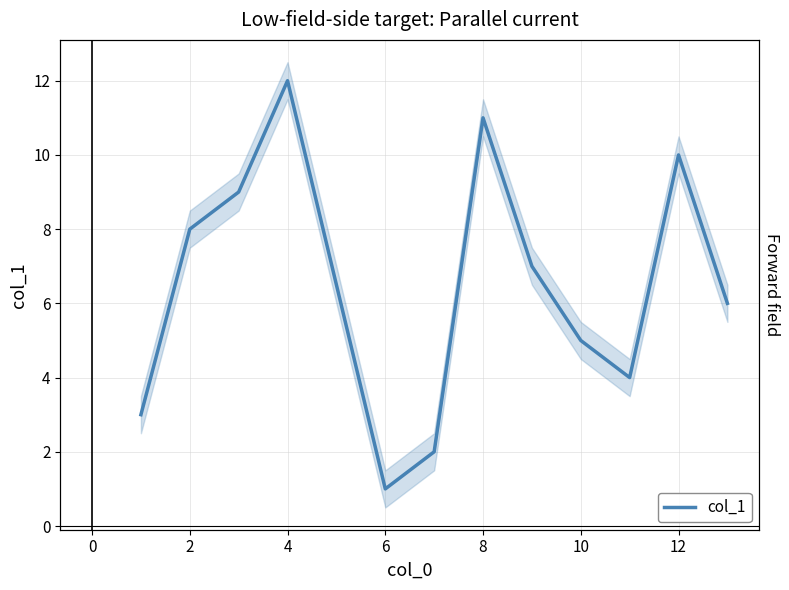

What is the sum of all values?

78